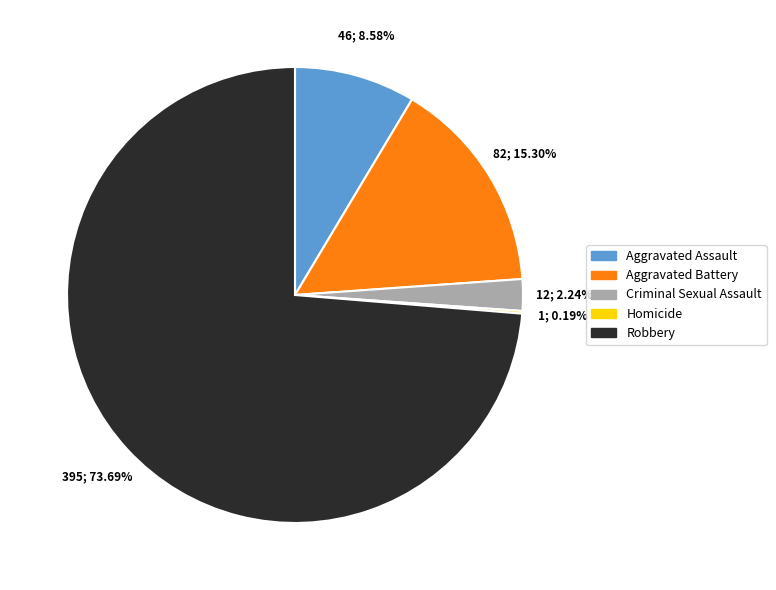

Approximately how many times larger is the value at Aggravated Assault compared to Aggravated Battery?

0.6